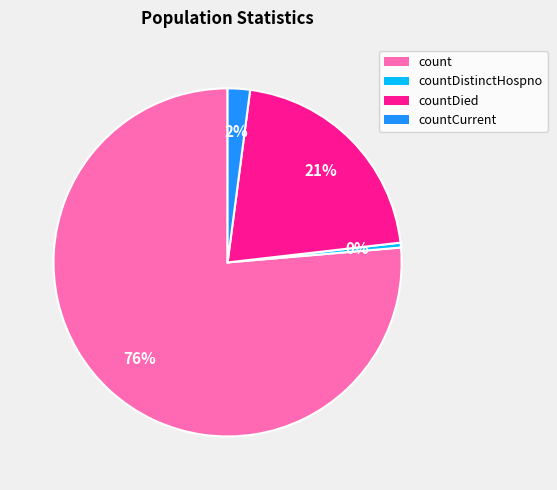

To the nearest percent, what is the average slice percentage?

25%